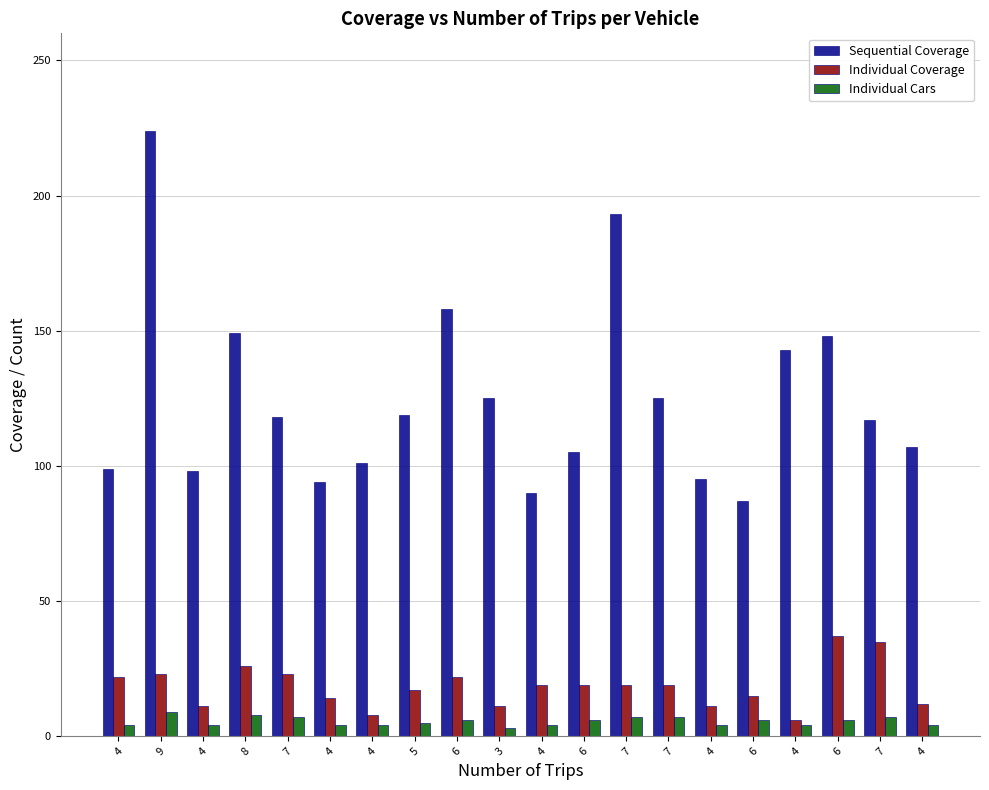

Which category has the highest value across all series?

9